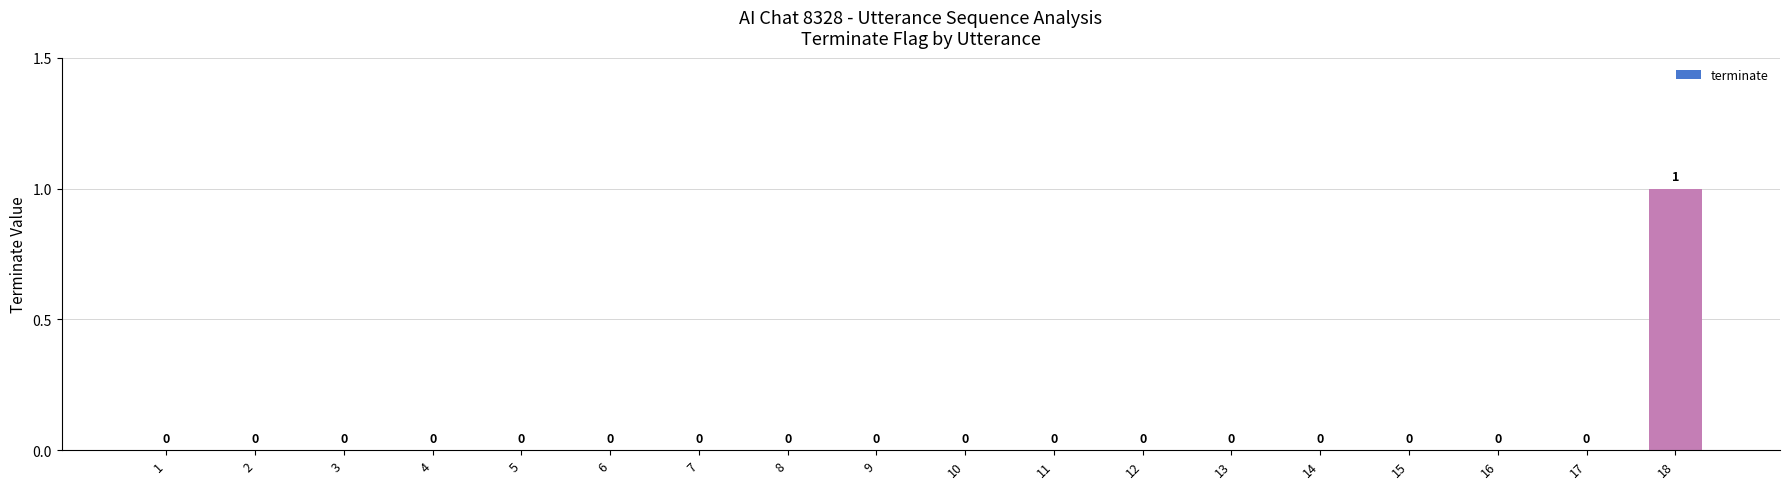

What is the greatest value displayed?

1